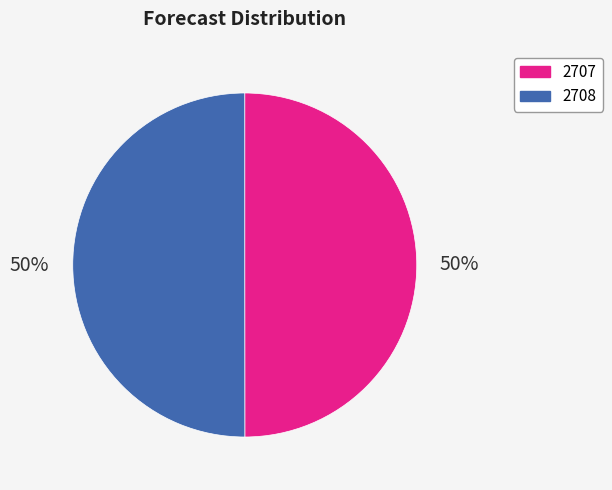

Is it true that 2708 is 57% of the pie?

False